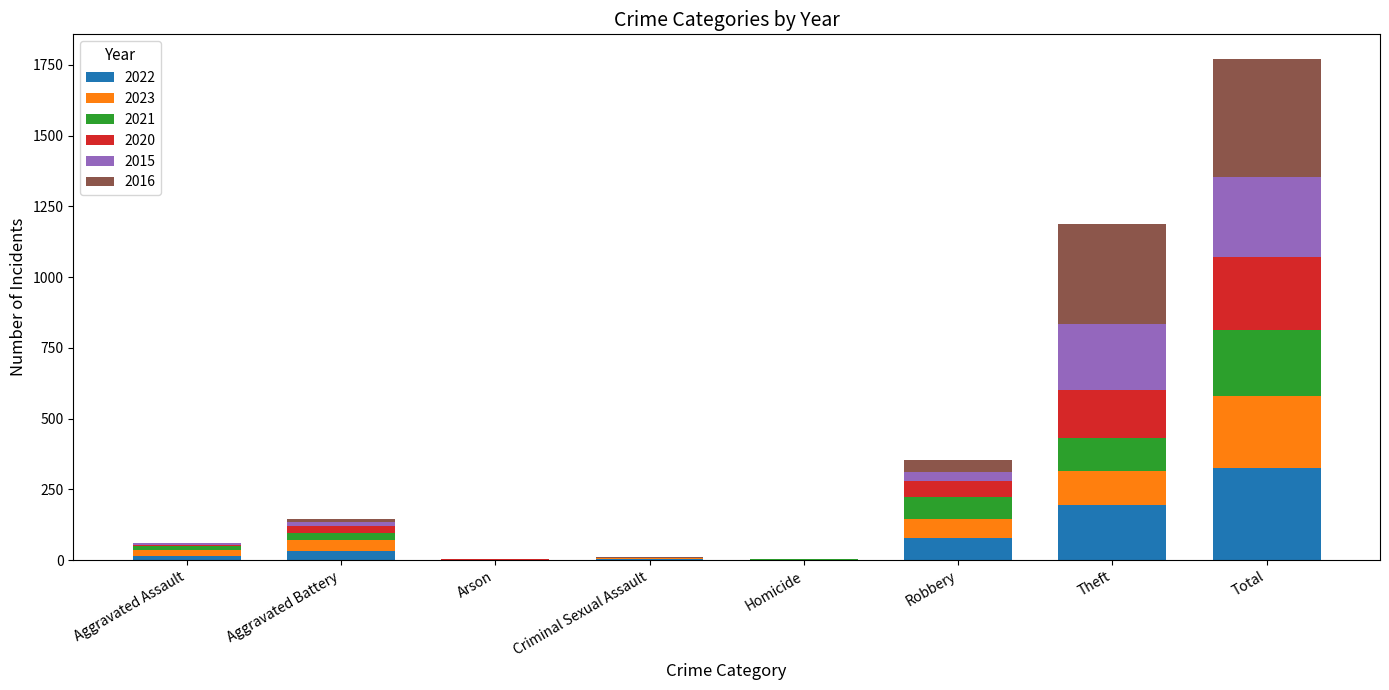

What is the maximum value for 2022?

324